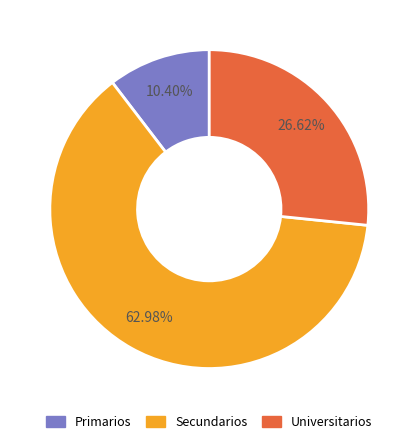

How many slices are in this pie chart?

3